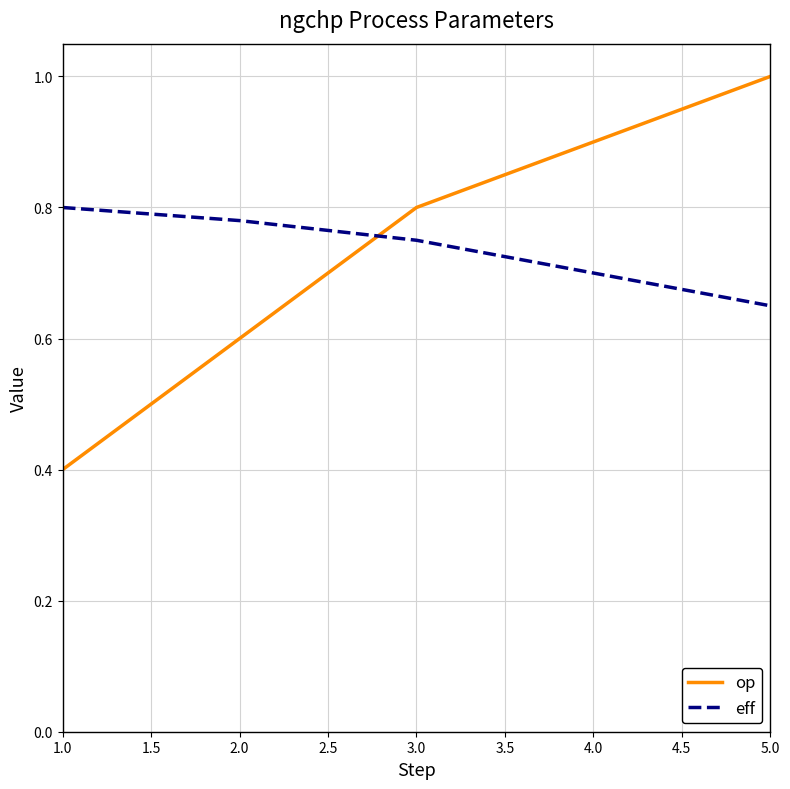

What position from the left is 2.0?

2